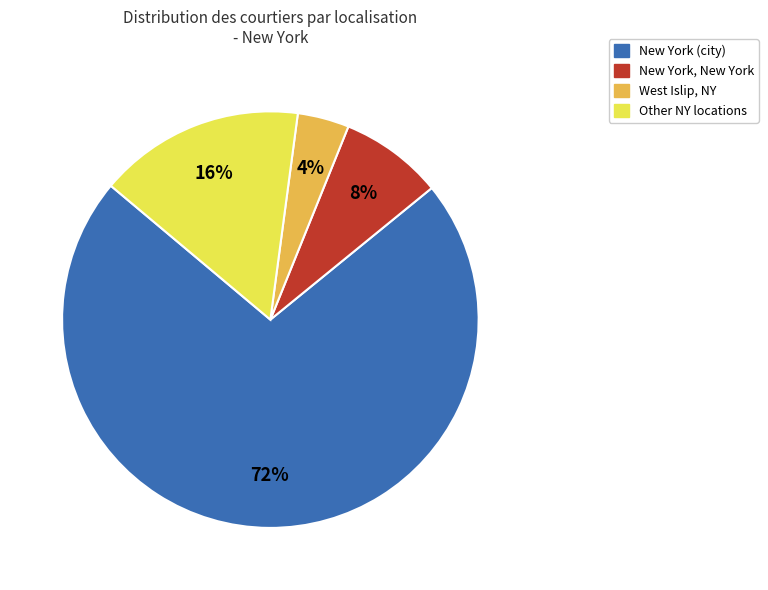

To the nearest percent, what is the difference between the largest and smallest slice percentages?

68%